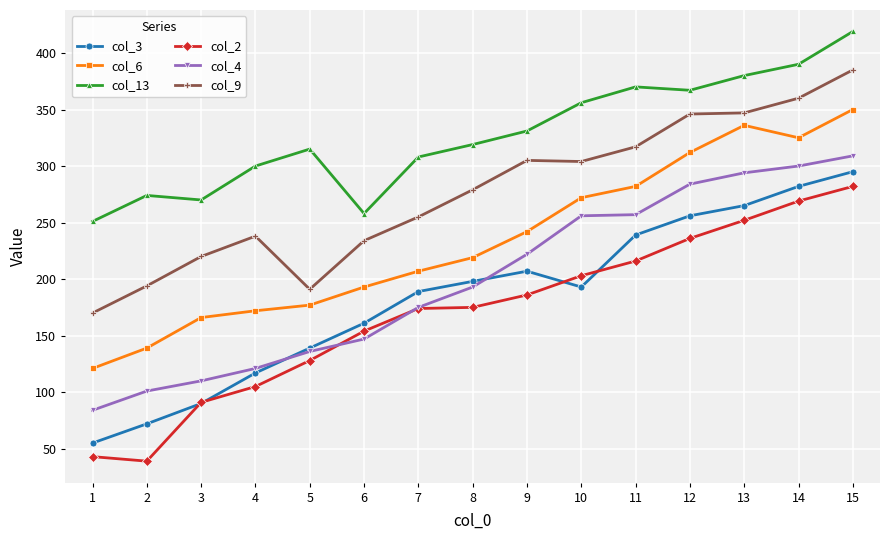

Is the value of col_6 at 13 greater than the value of col_4 at 6?

Yes